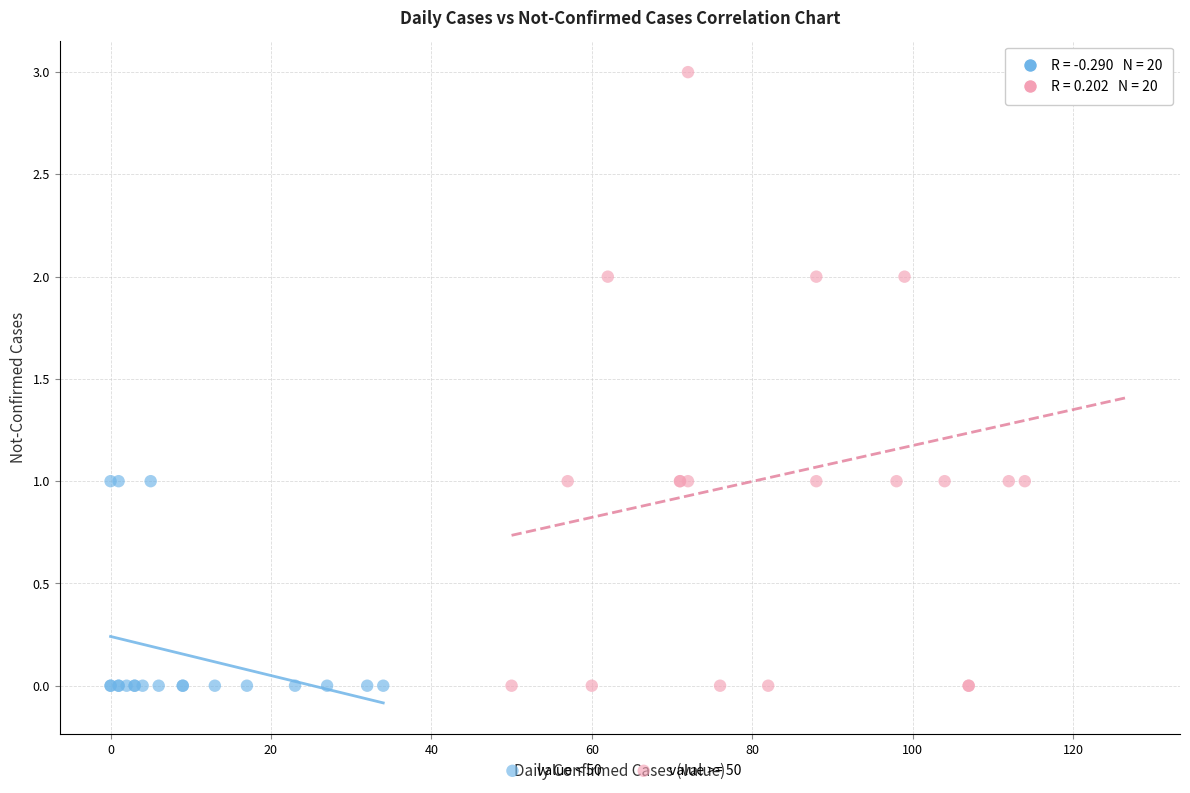

Which series has the widest spread of Y values?

value >= 50